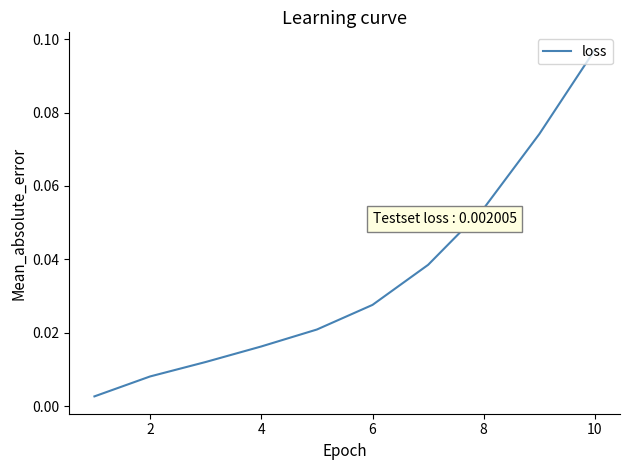

Count the number of categories in the chart.

10